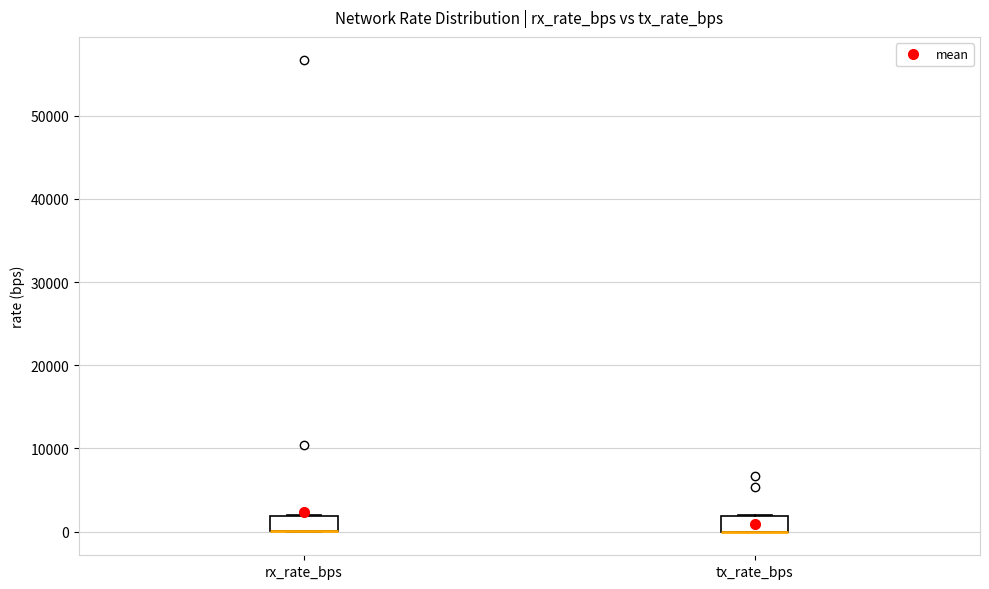

Reading left to right, transcribe this box plot: for each box, give where its median line is, the range the box spans, and where its two whiskers end, as read against the y-axis. The values are not printed on the chart, so give them approximately, as read against the axis.

rx_rate_bps: median 0 (drawn on the box's lower edge), box 0 to 2000, whiskers 0 to 2000
tx_rate_bps: median 0 (drawn on the box's lower edge), box 0 to 2000, whiskers 0 to 2000